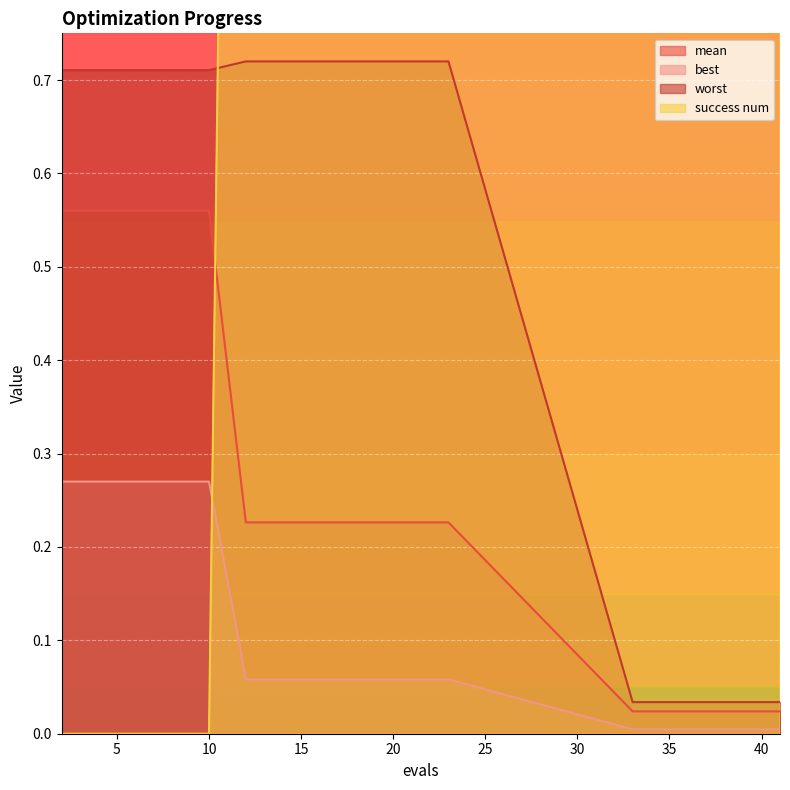

At which label is best closest to 0?

33